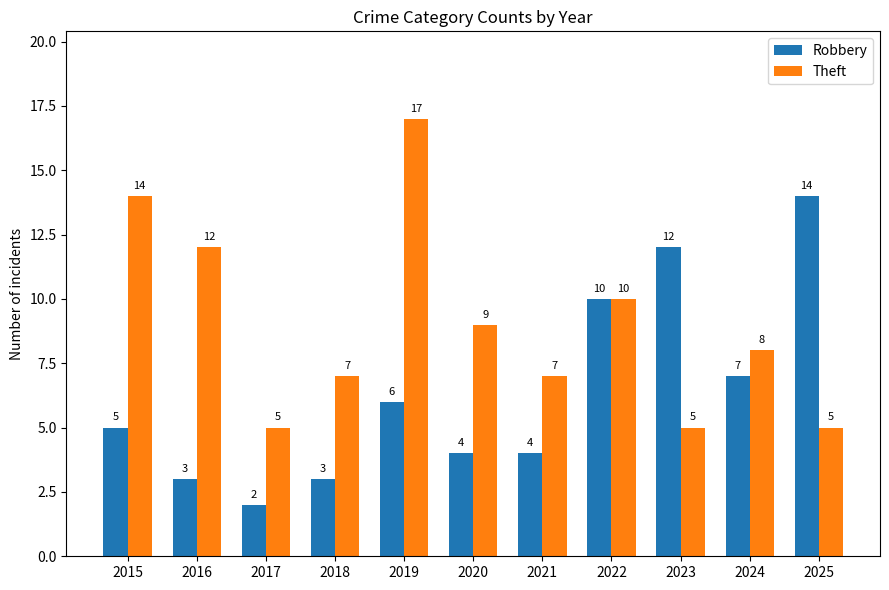

What is the difference between the highest and lowest values at 2023?

7